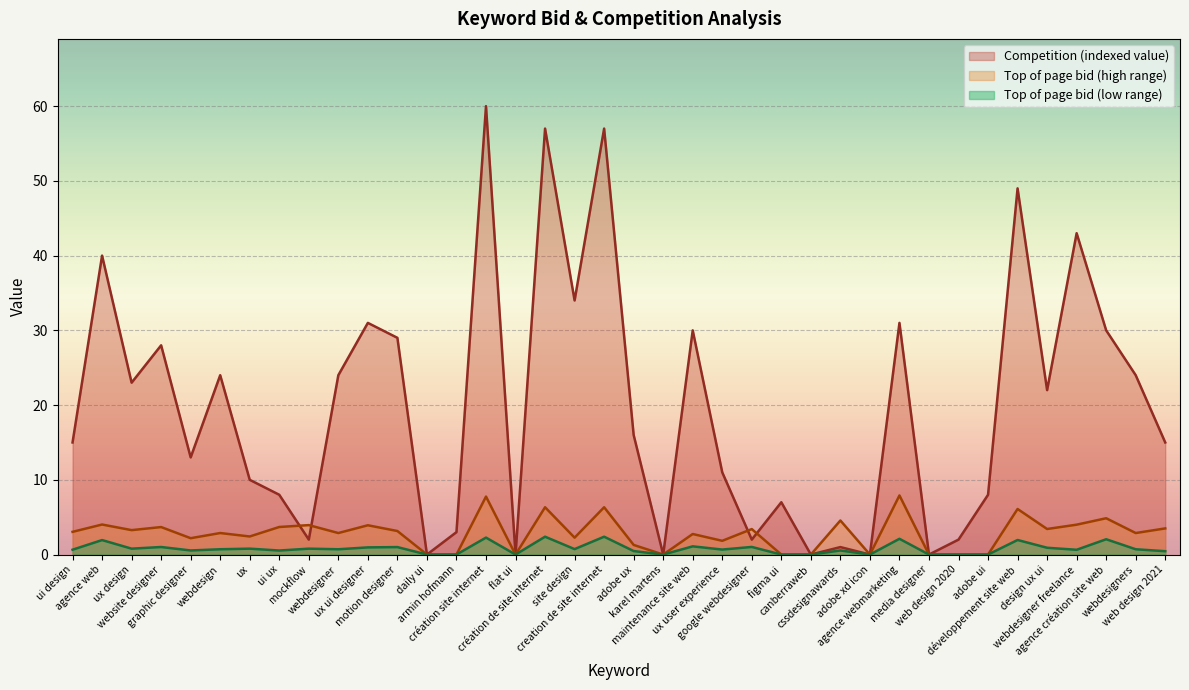

Reading right to left, list all the values displayed in this chart.

Competition (indexed value): web design 2021=15.0	webdesigners=24.0	agence création site web=30.0	webdesigner freelance=43.0	design ux ui=22.0	développement site web=49.0	adobe ui=8.0	web design 2020=2.0	media designer=0.0	agence webmarketing=31.0	adobe xd icon=0.0	cssdesignawards=1.0	canberraweb=0.0	figma ui=7.0	google webdesigner=2.0	ux user experience=11.0	maintenance site web=30.0	karel martens=0.0	adobe ux=16.0	creation de site internet=57.0	site design=34.0	création de site internet=57.0	flat ui=0.0	création site internet=60.0	armin hofmann=3.0	daily ui=0.0	motion designer=29.0	ux ui designer=31.0	webdesigner=24.0	mockflow=2.0	ui ux=8.0	ux=10.0	webdesign=24.0	graphic designer=13.0	website designer=28.0	ux design=23.0	agence web=40.0	ui design=15.0
Top of page bid (high range): web design 2021=3.5	webdesigners=2.9	agence création site web=4.9	webdesigner freelance=4.0	design ux ui=3.4	développement site web=6.1	adobe ui=0.0	web design 2020=0.0	media designer=0.0	agence webmarketing=7.9	adobe xd icon=0.0	cssdesignawards=4.6	canberraweb=0.0	figma ui=0.0	google webdesigner=3.4	ux user experience=1.8	maintenance site web=2.8	karel martens=0.0	adobe ux=1.3	creation de site internet=6.3	site design=2.3	création de site internet=6.3	flat ui=0.0	création site internet=7.8	armin hofmann=0.0	daily ui=0.0	motion designer=3.1	ux ui designer=3.9	webdesigner=2.9	mockflow=3.9	ui ux=3.7	ux=2.4	webdesign=2.9	graphic designer=2.2	website designer=3.7	ux design=3.3	agence web=4.0	ui design=3.0
Top of page bid (low range): web design 2021=0.5	webdesigners=0.7	agence création site web=2.0	webdesigner freelance=0.6	design ux ui=0.9	développement site web=1.9	adobe ui=0.0	web design 2020=0.0	media designer=0.0	agence webmarketing=2.1	adobe xd icon=0.0	cssdesignawards=0.6	canberraweb=0.0	figma ui=0.0	google webdesigner=1.0	ux user experience=0.7	maintenance site web=1.1	karel martens=0.0	adobe ux=0.5	creation de site internet=2.4	site design=0.7	création de site internet=2.4	flat ui=0.0	création site internet=2.3	armin hofmann=0.0	daily ui=0.0	motion designer=1.0	ux ui designer=1.0	webdesigner=0.7	mockflow=0.8	ui ux=0.5	ux=0.8	webdesign=0.7	graphic designer=0.6	website designer=1.0	ux design=0.8	agence web=1.9	ui design=0.7